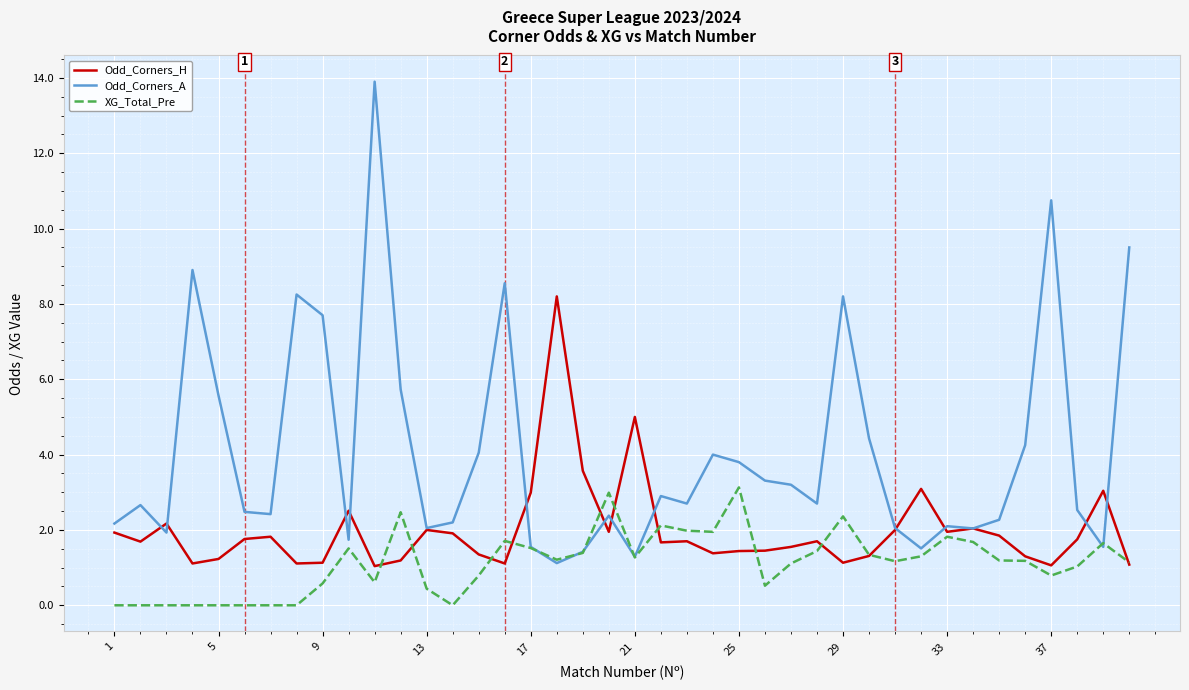

Which series has the widest spread of values?

Odd_Corners_A